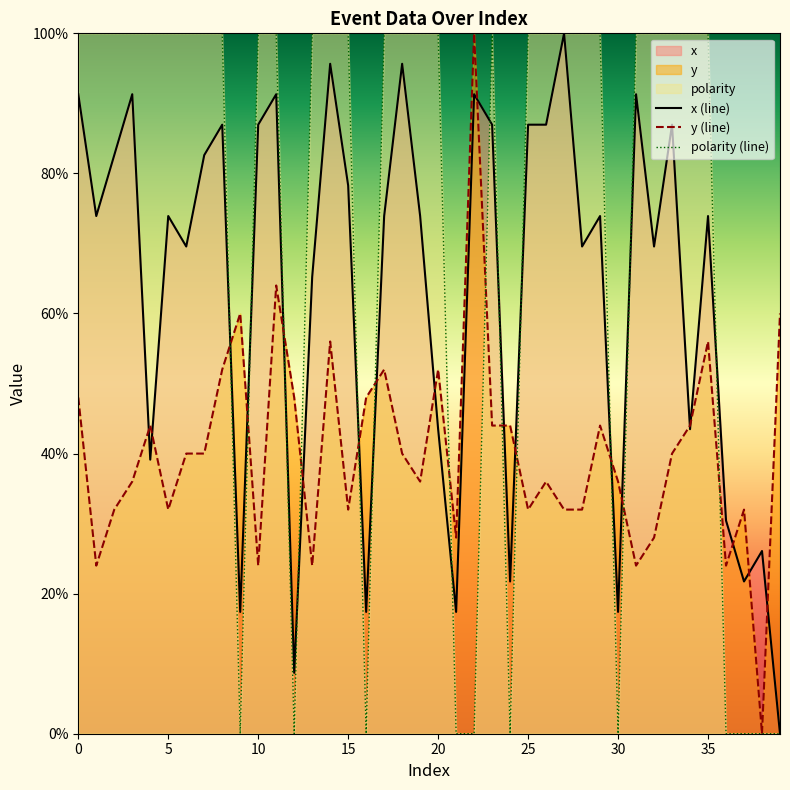

How many intersections are there between x and y?

19